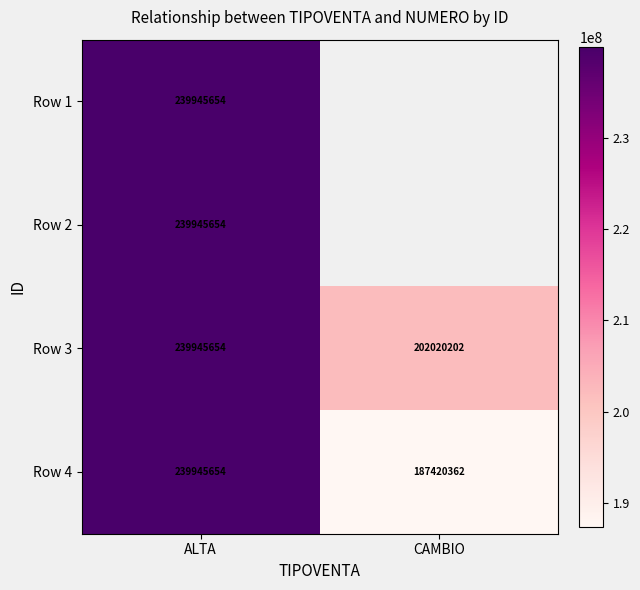

At how many categories does at least one series exceed 226221922?

1